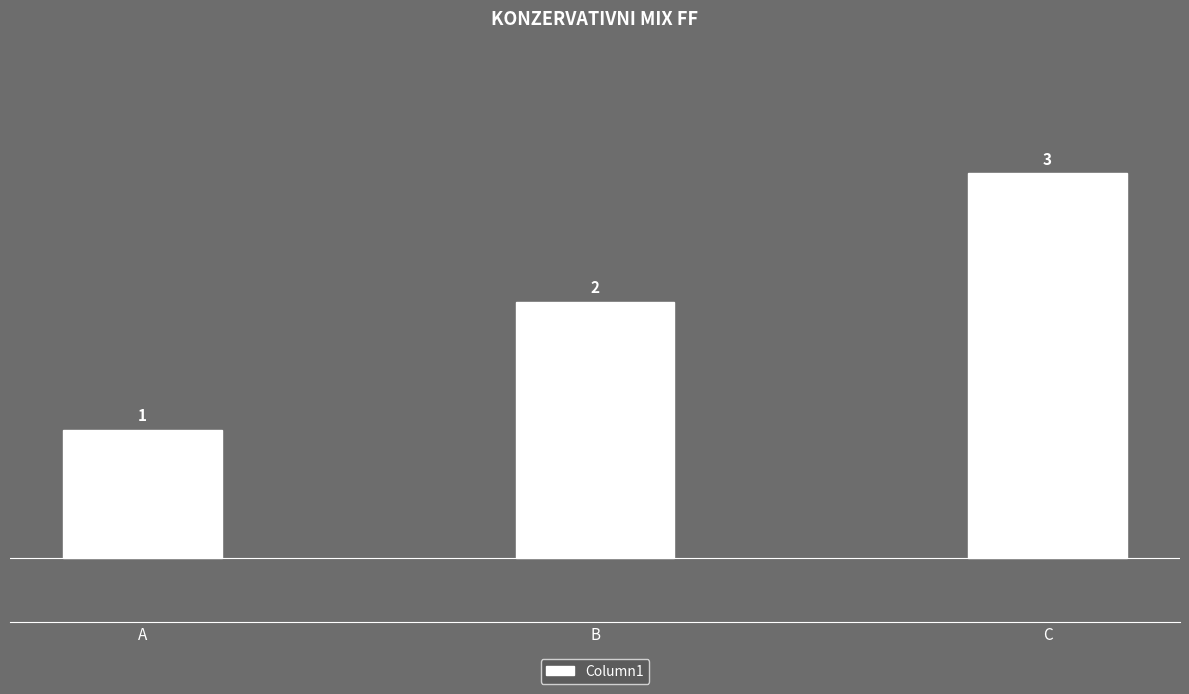

Which label corresponds to the largest value in the chart?

C